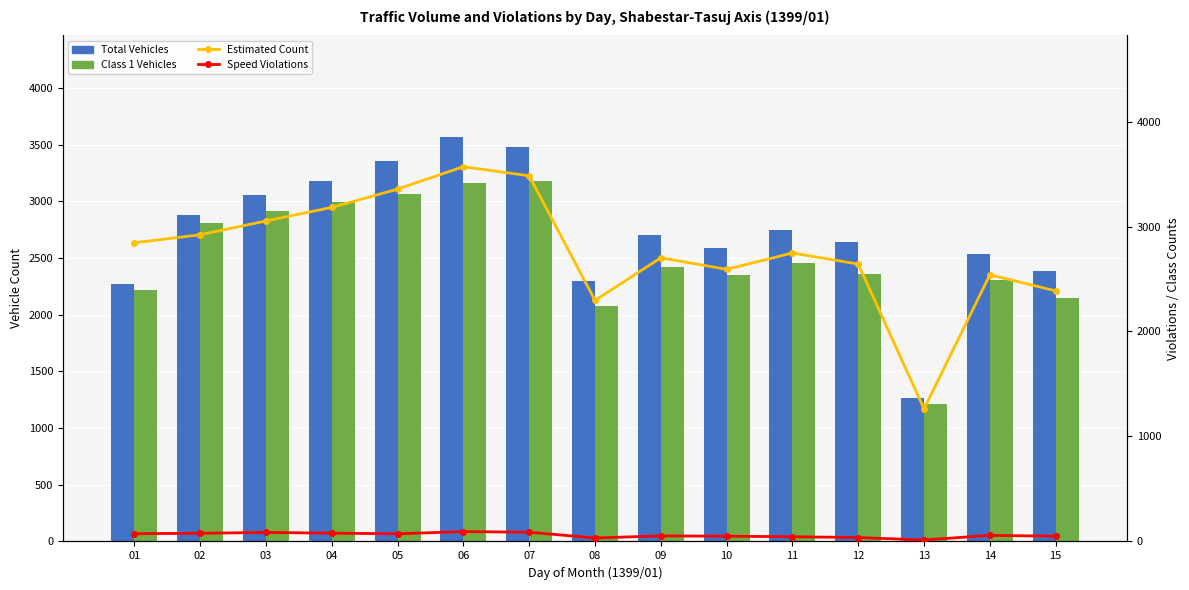

Does the chart contain any negative values?

No